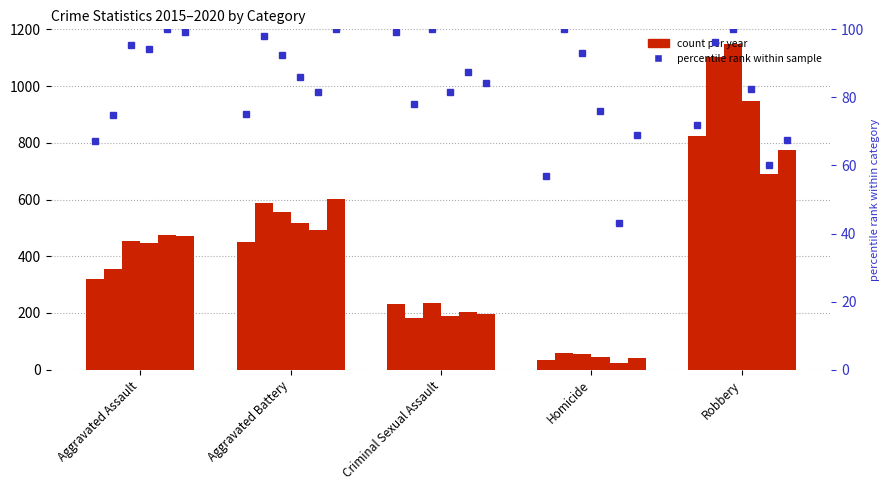

What is the difference between the maximum and minimum values in the 2018 series?

903